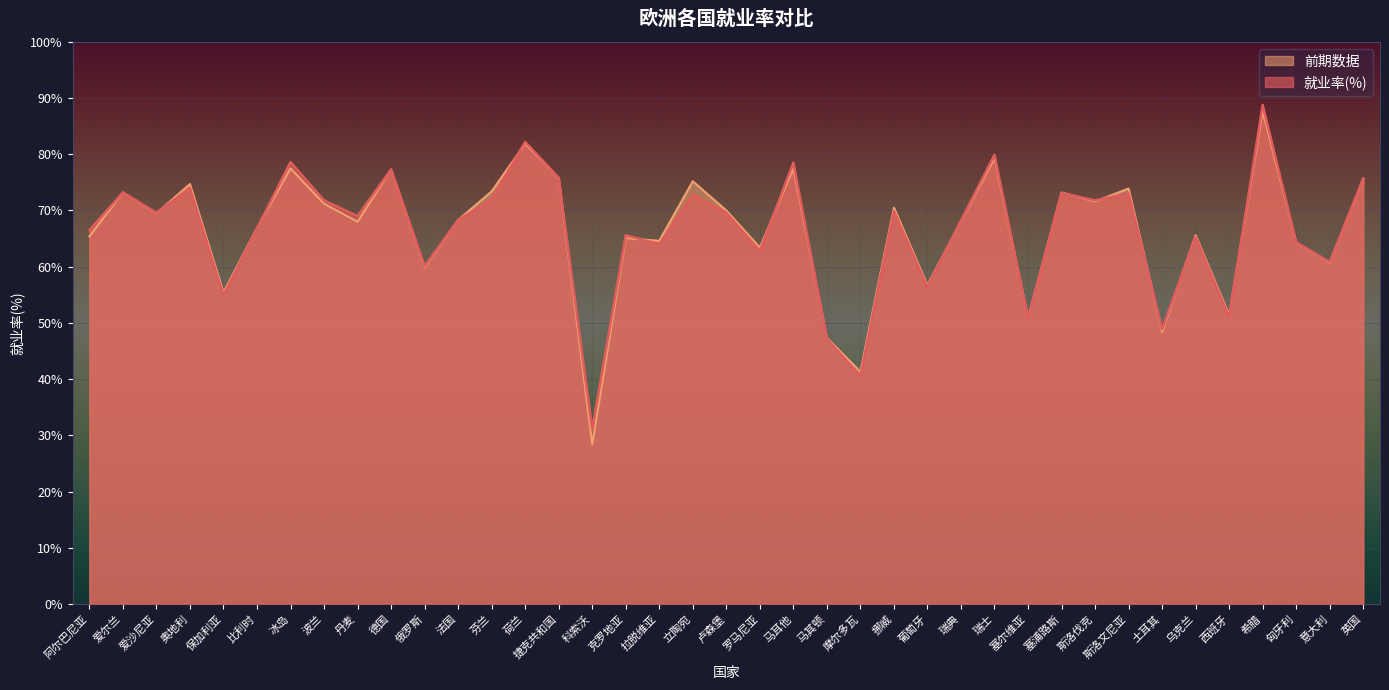

What position from the right is 土耳其?

7